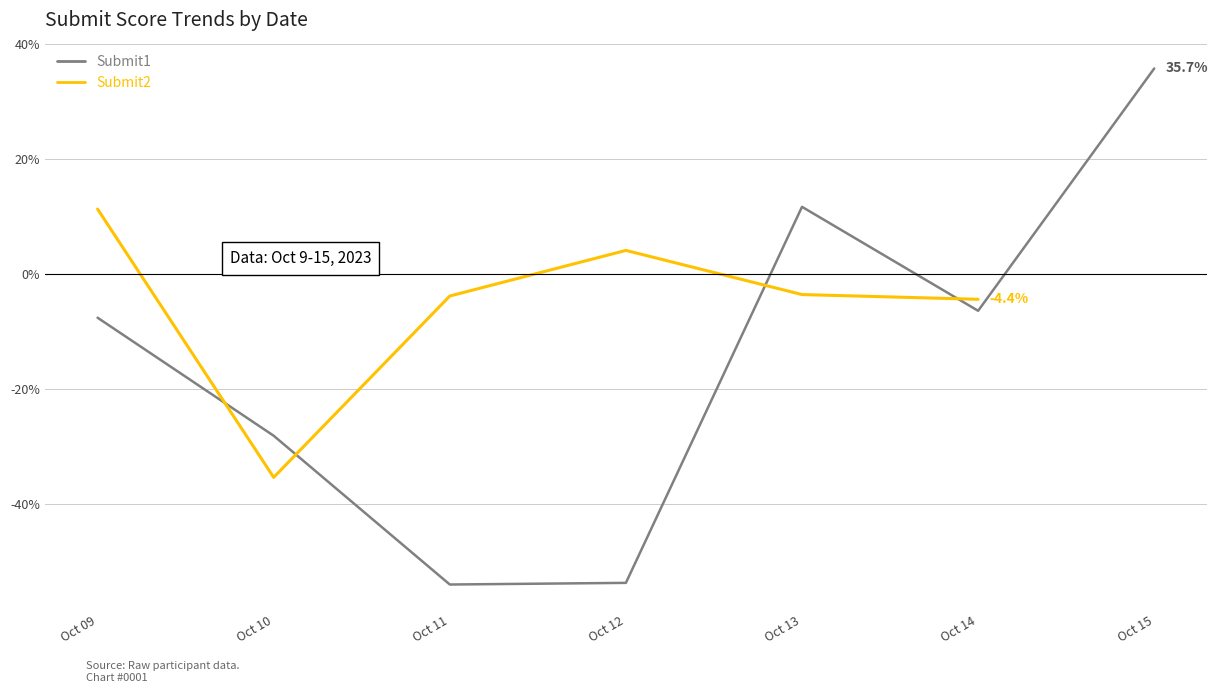

Which category has the highest value in the Submit1 series?

Oct 15